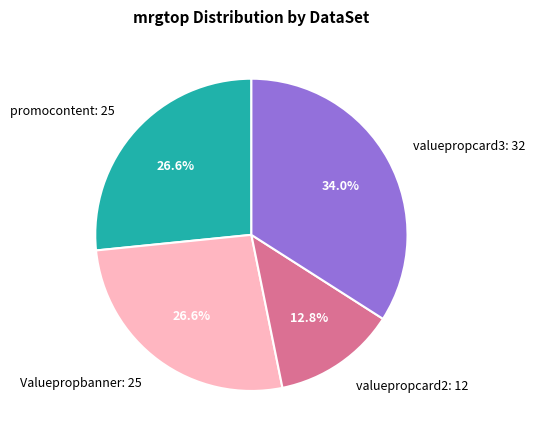

What percentage is NOT represented by valuepropcard2?

87.2%